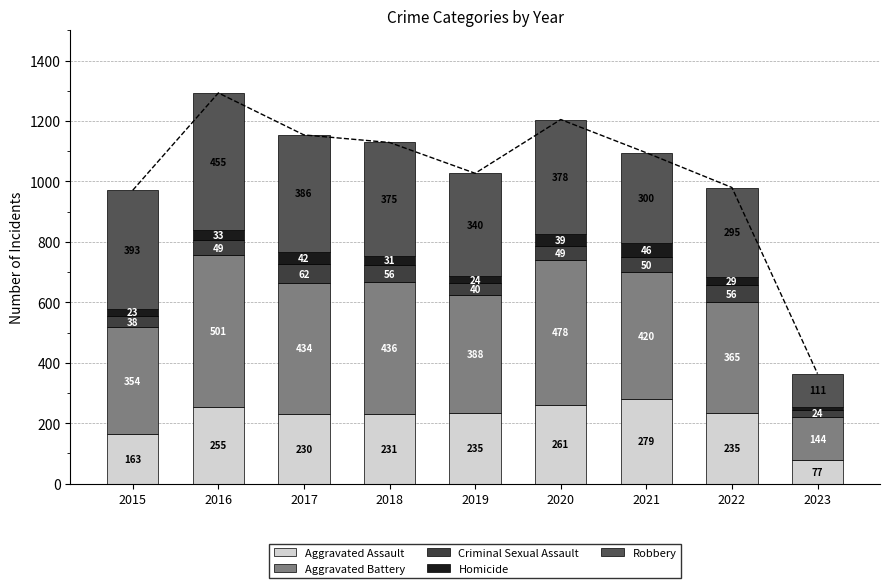

Reading left to right, transcribe all the data shown in this chart.

Aggravated Assault: 2015=163	2016=255	2017=230	2018=231	2019=235	2020=261	2021=279	2022=235	2023=77
Aggravated Battery: 2015=354	2016=501	2017=434	2018=436	2019=388	2020=478	2021=420	2022=365	2023=144
Criminal Sexual Assault: 2015=38	2016=49	2017=62	2018=56	2019=40	2020=49	2021=50	2022=56	2023=24
Homicide: 2015=23	2016=33	2017=42	2018=31	2019=24	2020=39	2021=46	2022=29	2023=8
Robbery: 2015=393	2016=455	2017=386	2018=375	2019=340	2020=378	2021=300	2022=295	2023=111